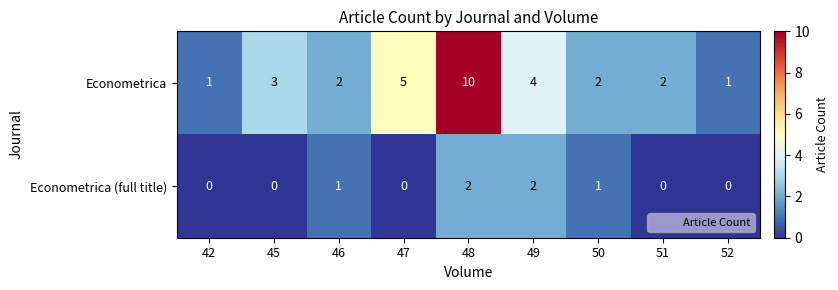

Reading right to left, what are all the values shown in this chart?

Econometrica: 1	2	2	4	10	5	2	3	1
Econometrica (full title): 0	0	1	2	2	0	1	0	0